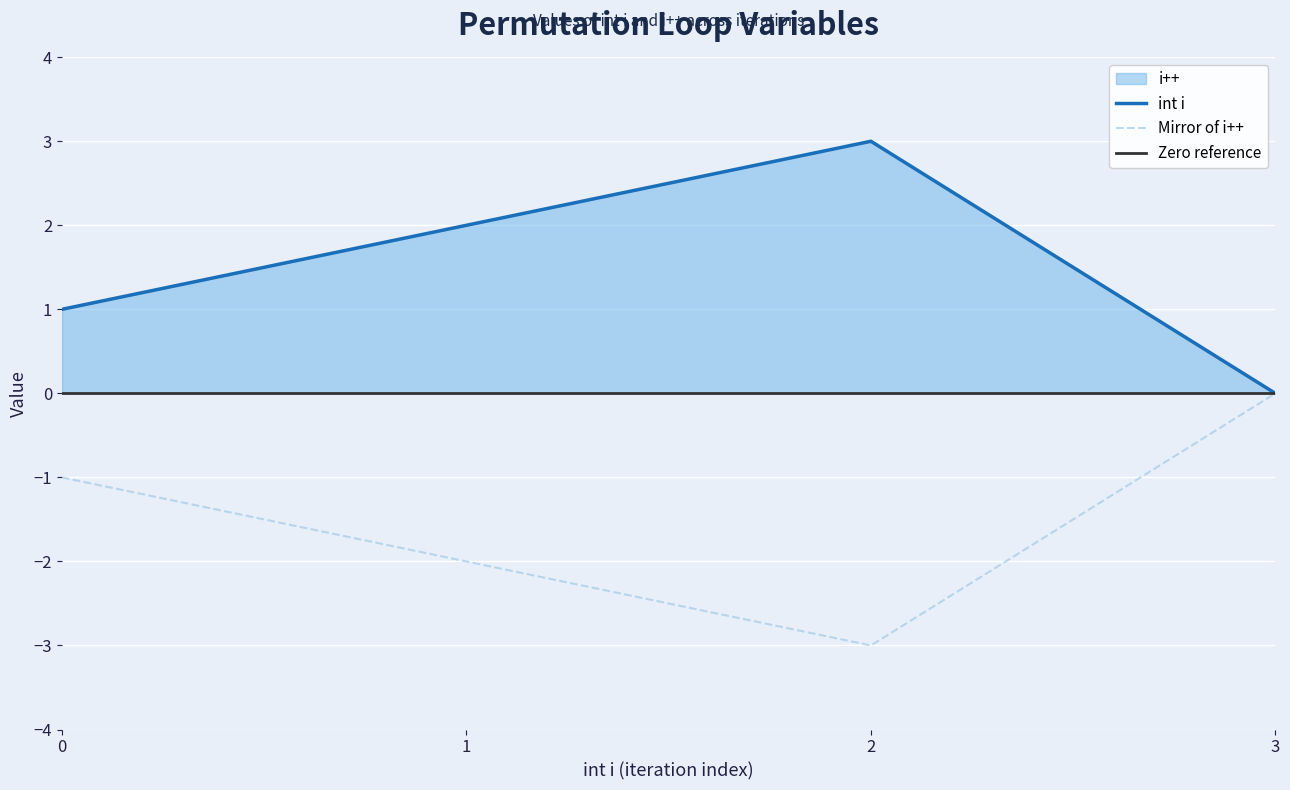

True or false: the data shows -1 at 3.

False